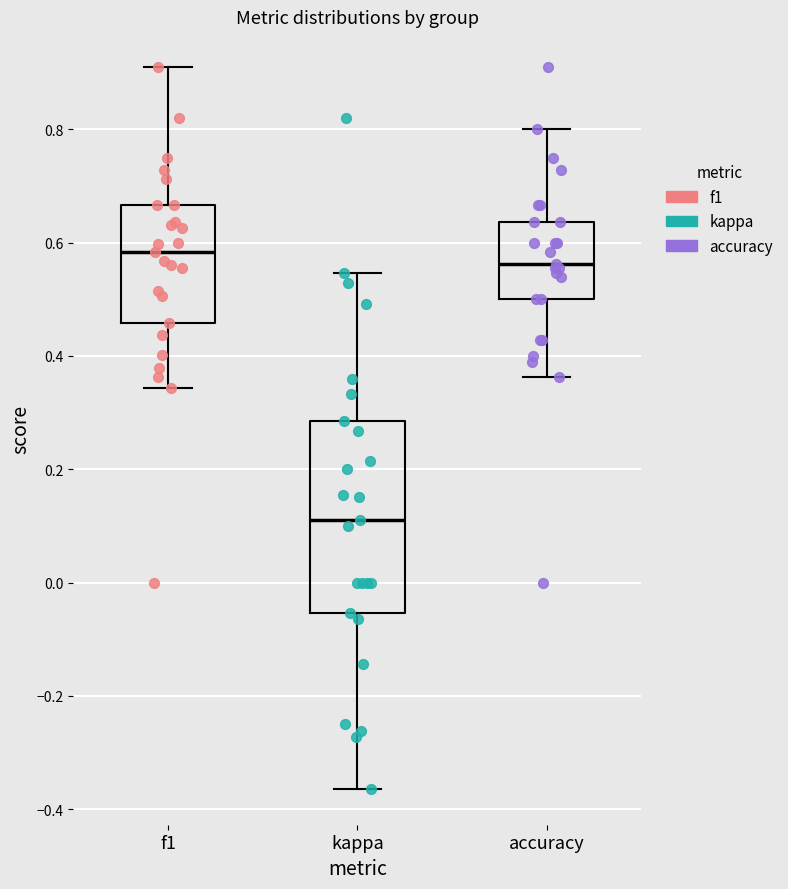

Reading left to right, read every box against the y-axis: the position of its median line, the range the box covers, and the ends of its whiskers. The values are not printed on the chart, so give them approximately, as read against the axis.

f1: median 0.58, box 0.46 to 0.66, whiskers 0.34 to 0.90
kappa: median 0.12, box -0.06 to 0.28, whiskers -0.36 to 0.54
accuracy: median 0.56, box 0.50 to 0.64, whiskers 0.36 to 0.80